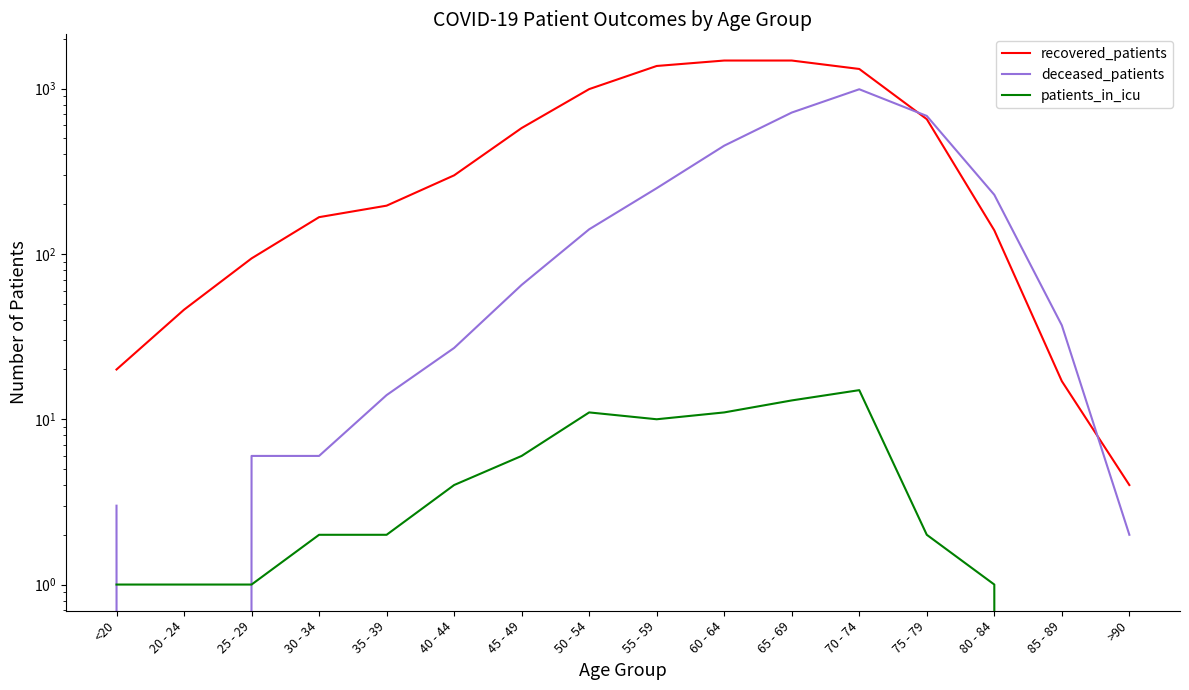

Which series has the largest total across all categories?

recovered_patients